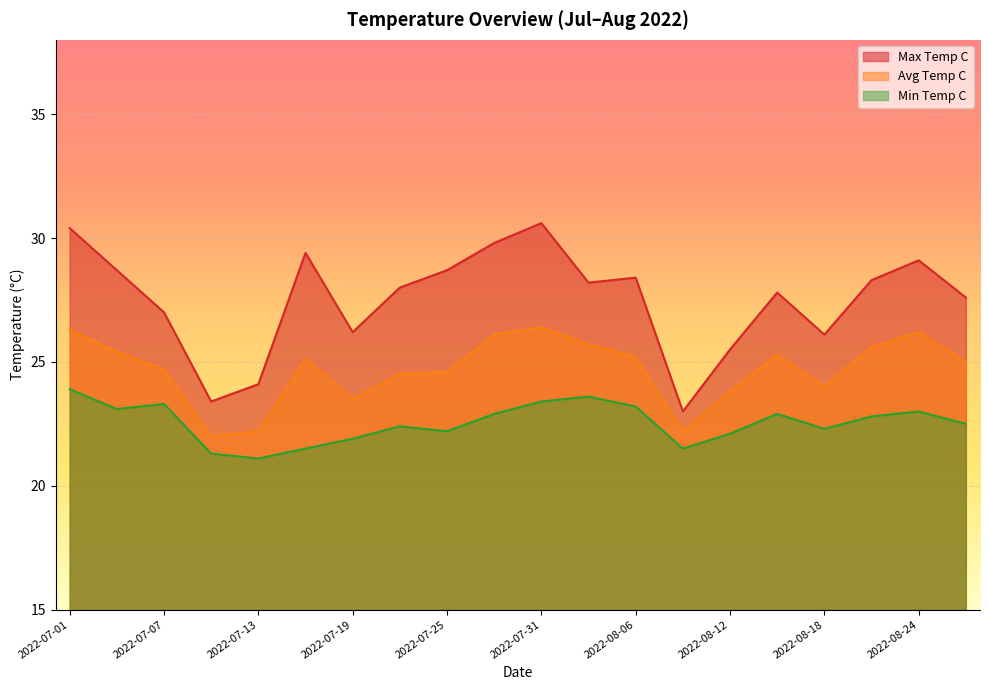

True or false: max_temp_c and min_temp_c cross at least once.

False